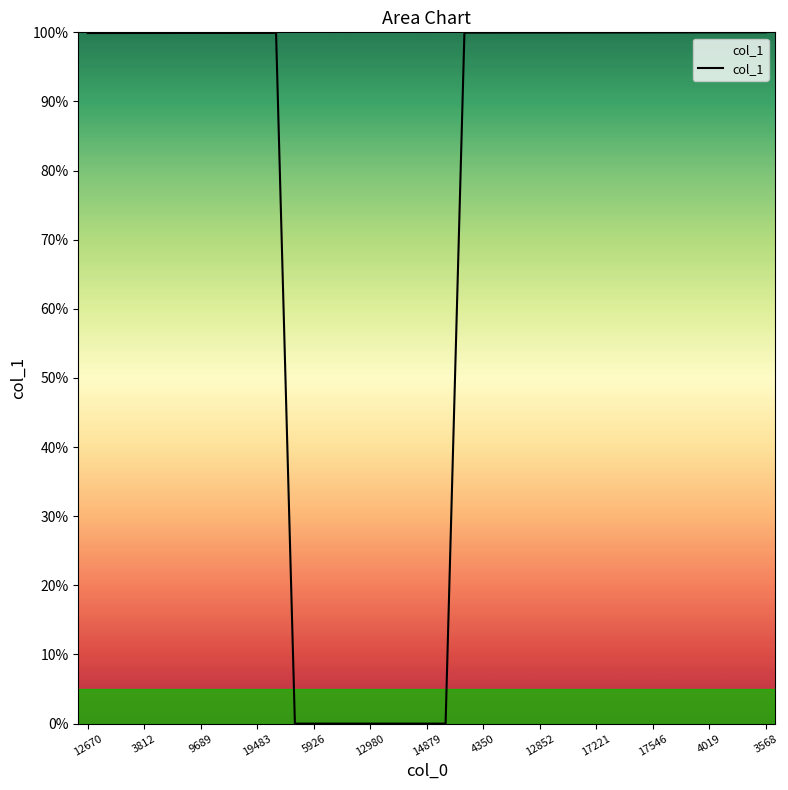

What is the difference between the maximum and minimum values?

100.0